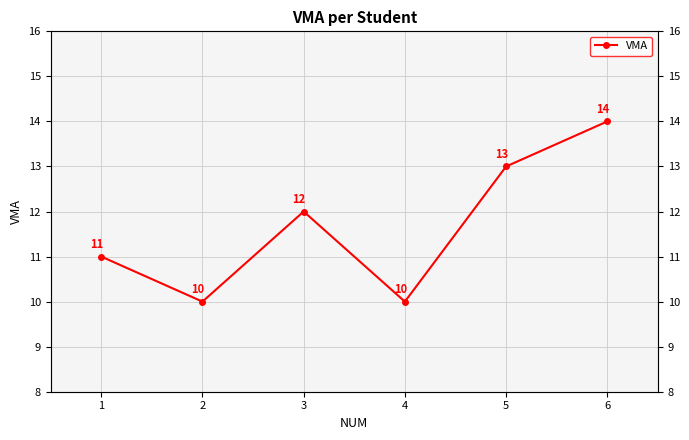

What is the sum of the values at 4 and 3?

22